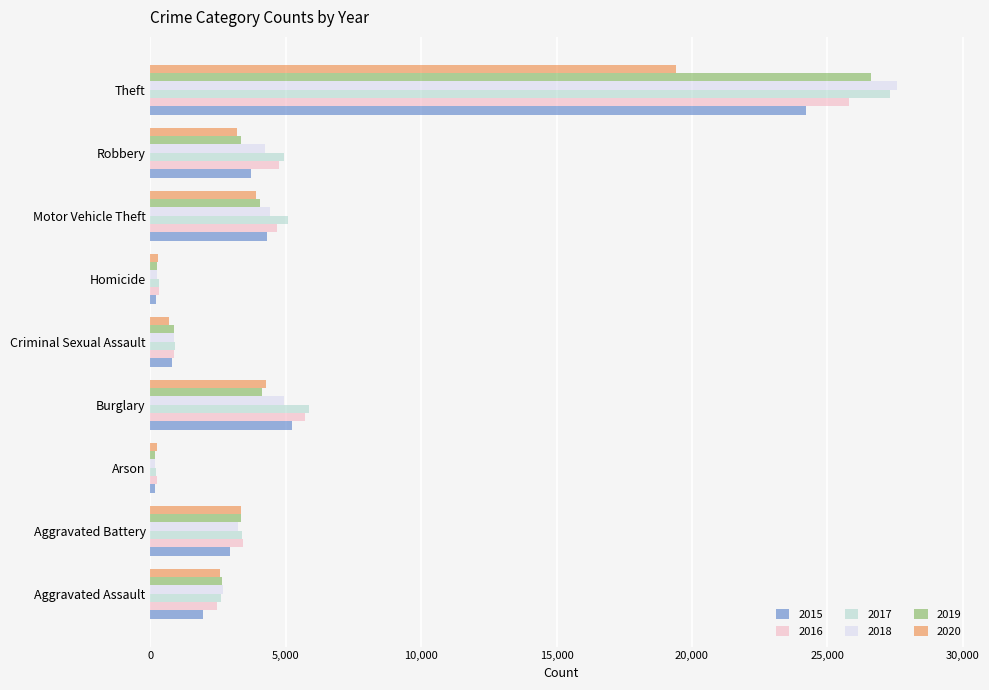

What is the total value across all series at Aggravated Assault?

14894